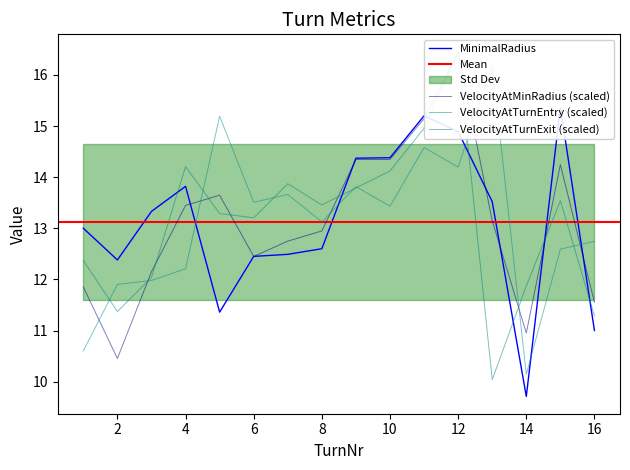

At how many categories does at least one series exceed 12?

15